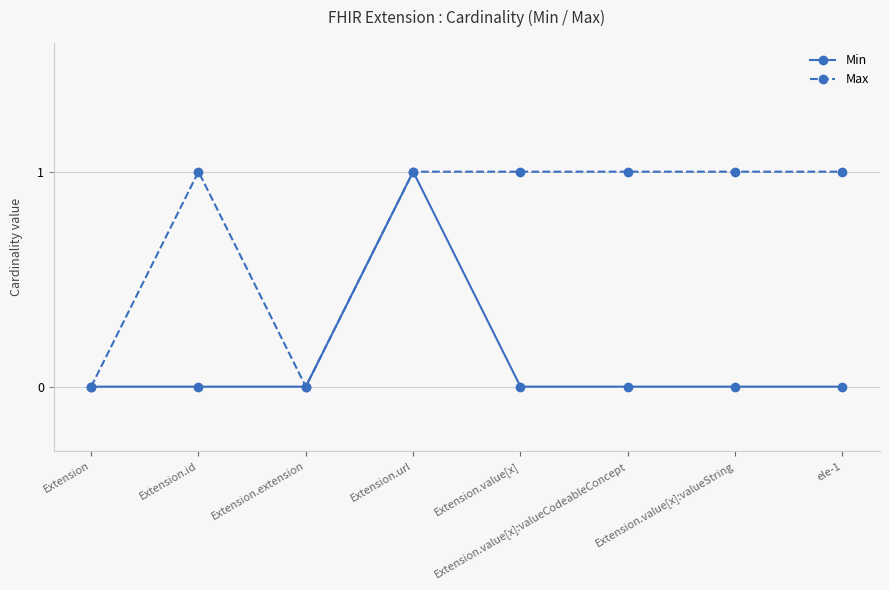

Which category has the highest value in the Min series?

Extension.url